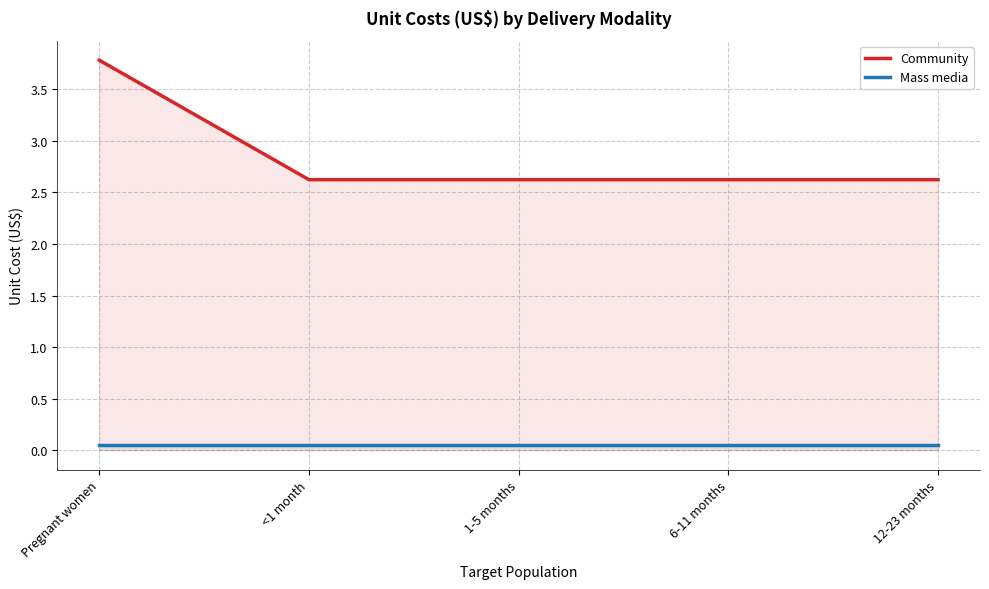

Which label corresponds to the largest value in the chart?

Pregnant women